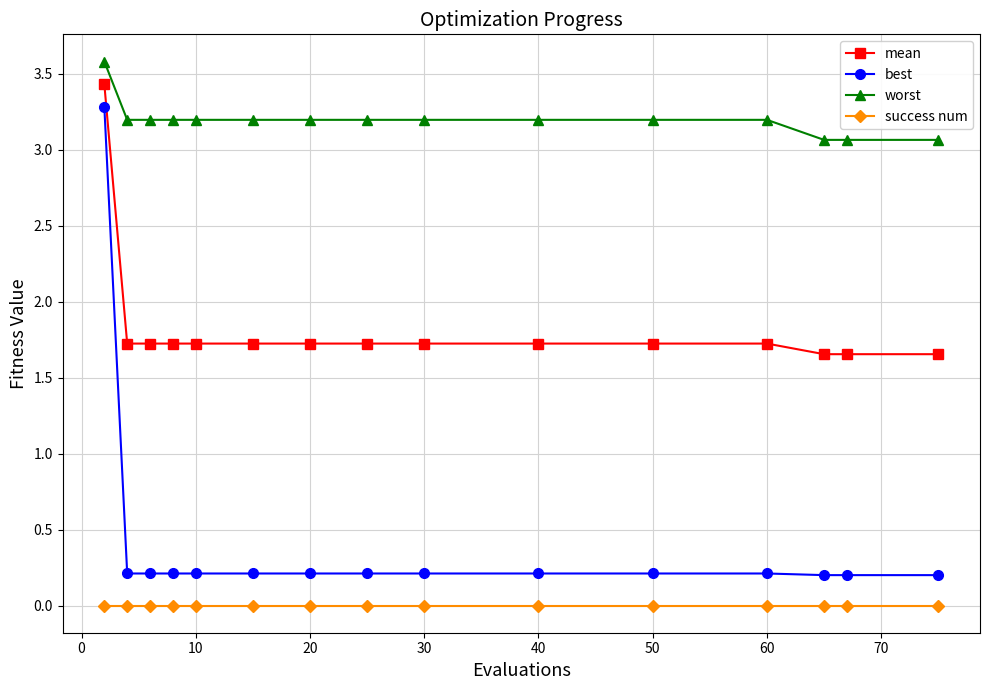

Count the worst values in the range 3 to 4.

15